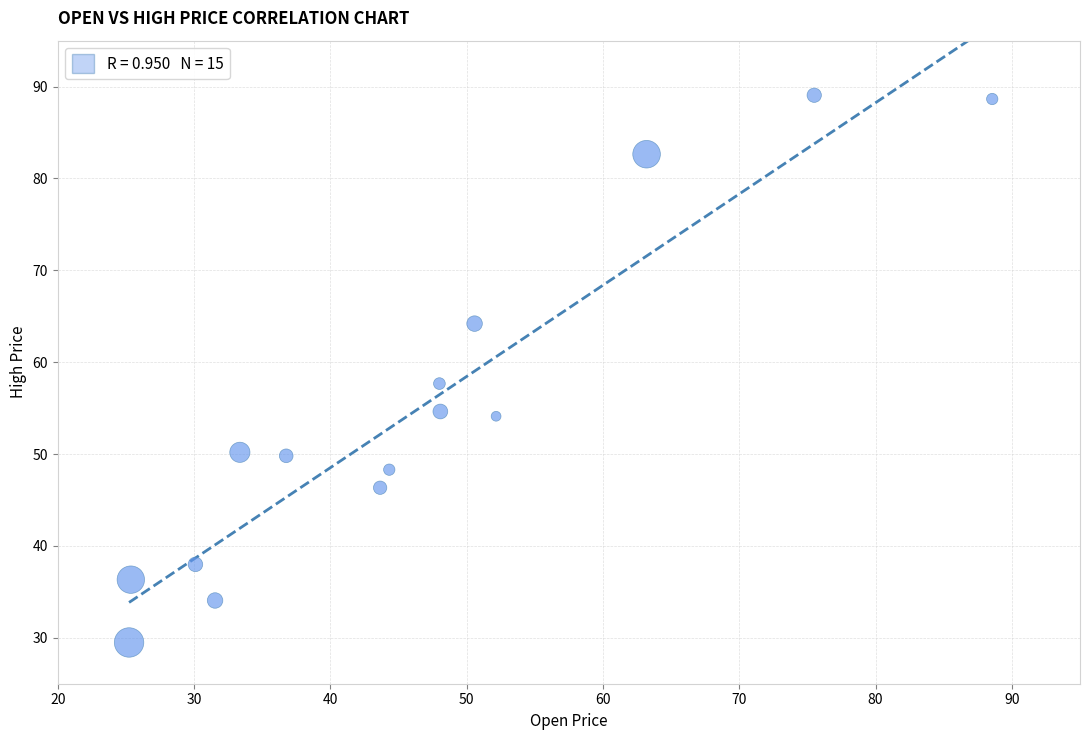

What Y value in the scatter plot is closest to 59?

57.7